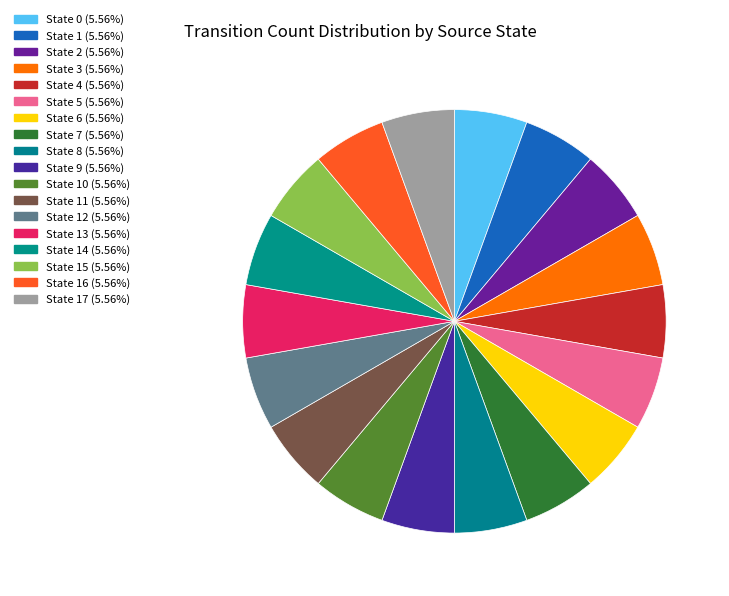

Count the number of slices in the pie.

18